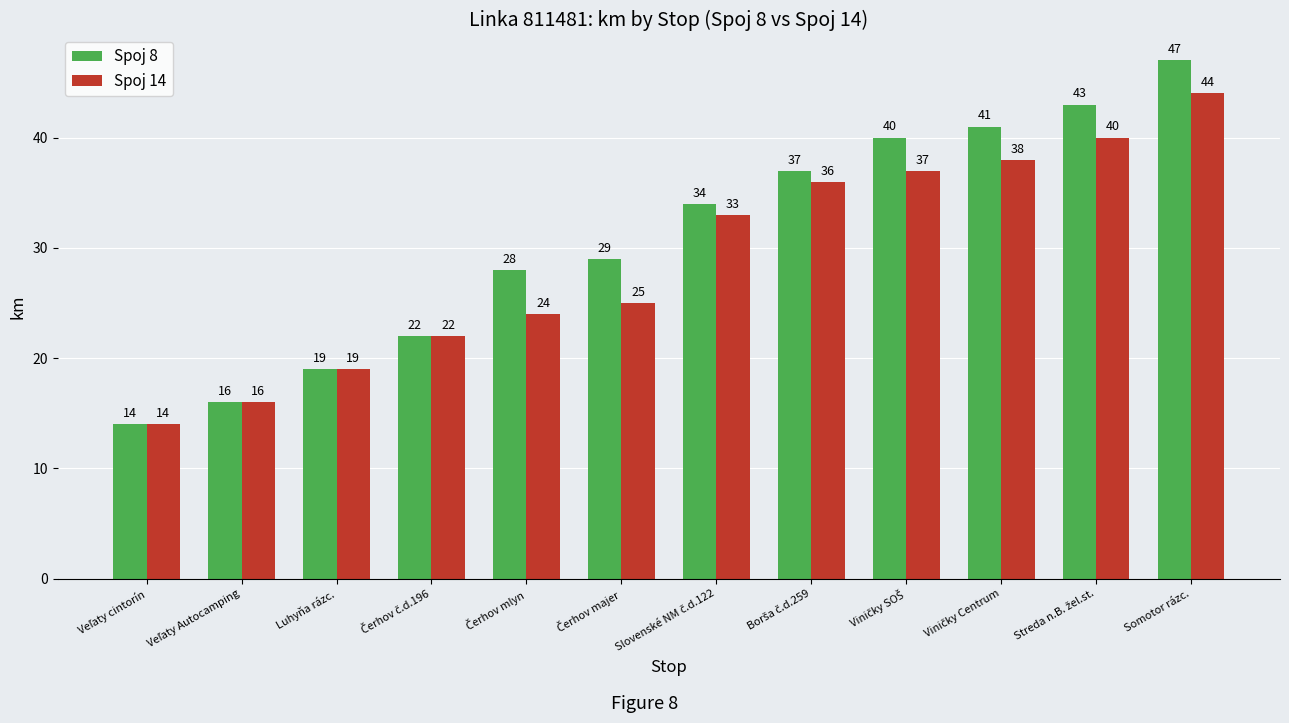

How many data points does each series have?

12